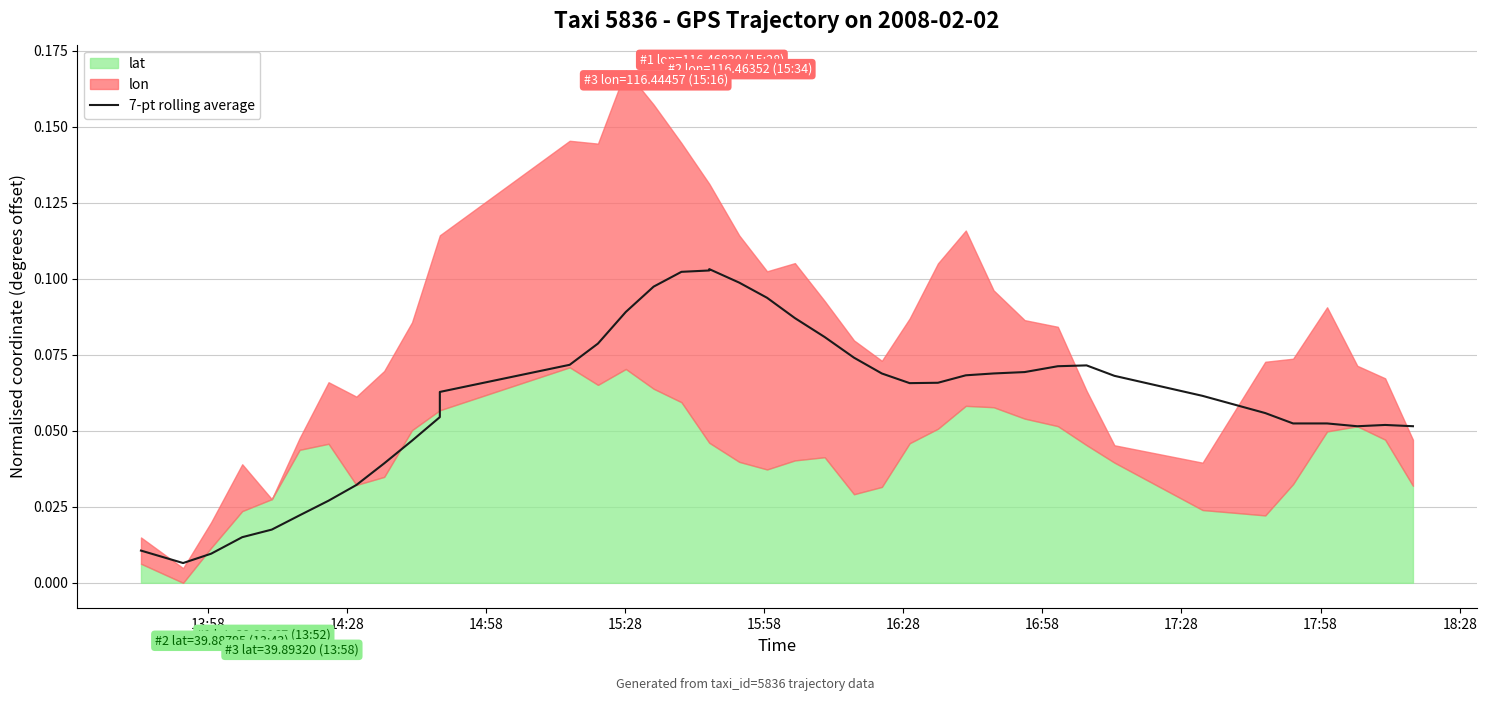

Is it true that the value at 34 is 0.1?

False